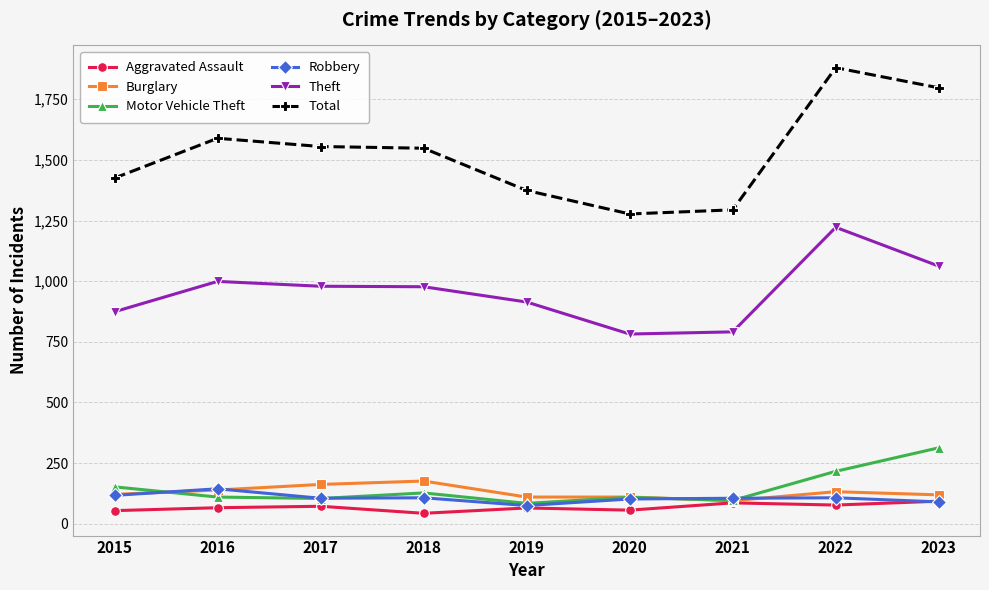

How many distinct data groups are displayed?

6